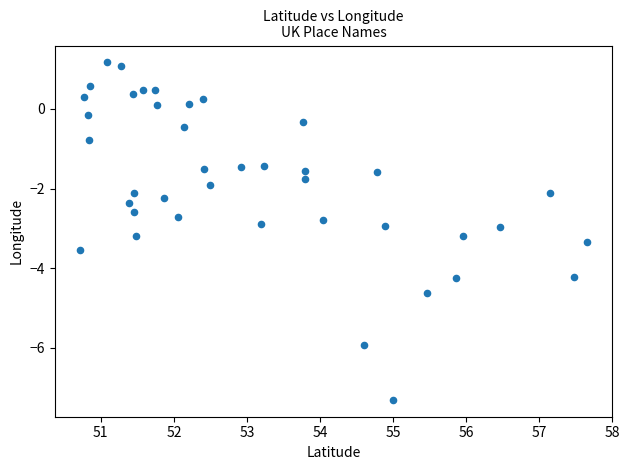

What is the range of X values (max minus min)?

6.9